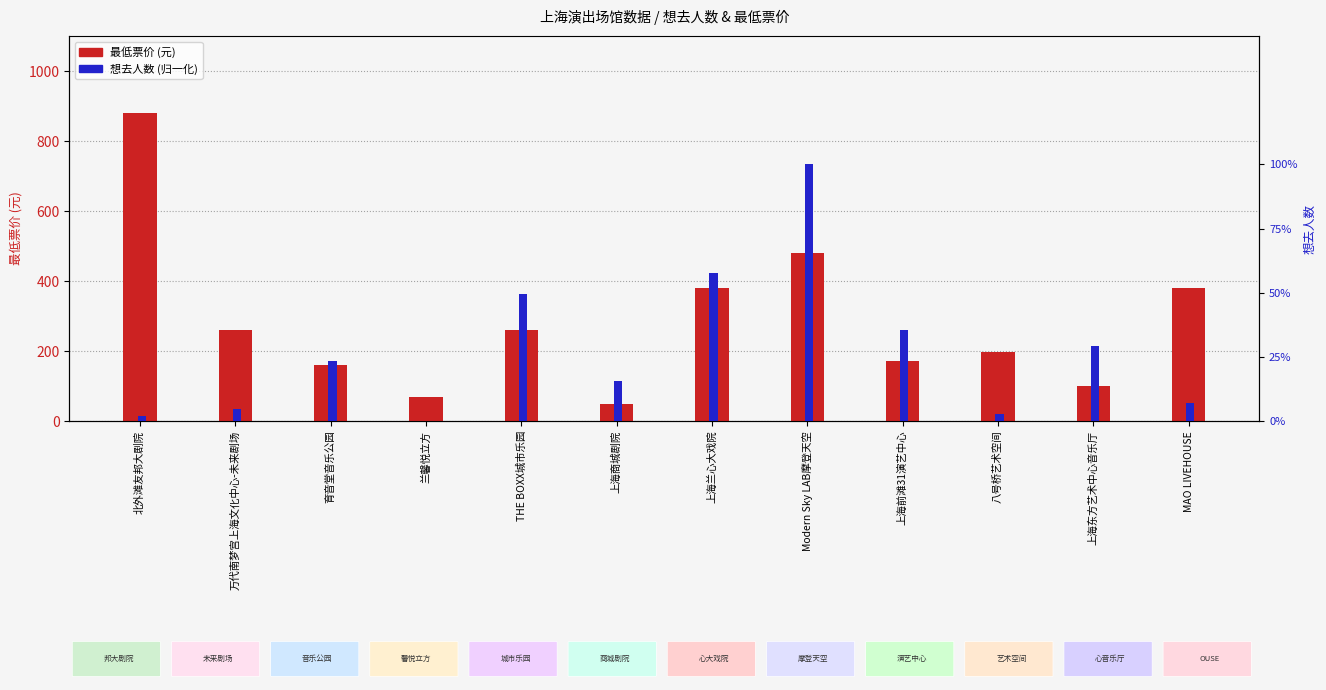

Reading left to right, transcribe all the data shown in this chart.

最低票价: 880.0	260.0	160.0	70.0	259.0	48.0	380.0	480.0	171.0	198.0	99.0	380.0
想去人数(归一化): 0.0	0.0	0.2	0.0	0.5	0.2	0.6	1.0	0.4	0.0	0.3	0.1